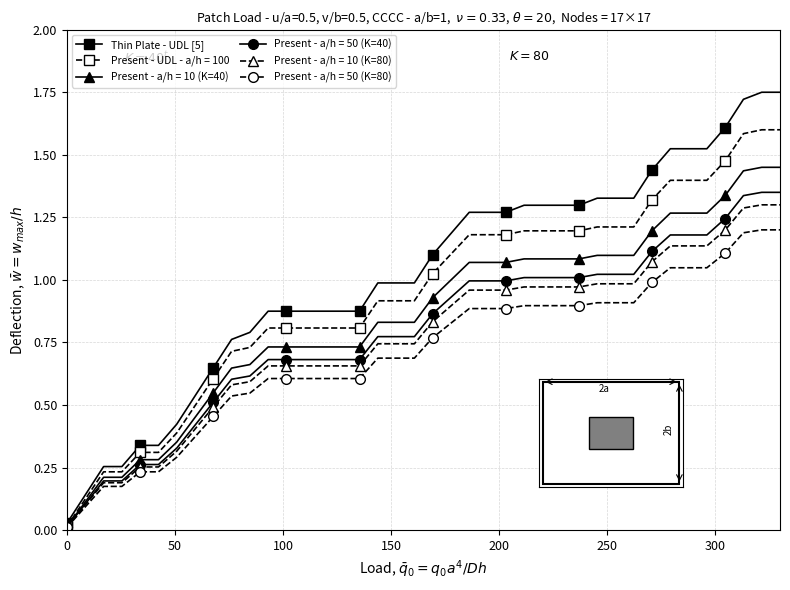

Which series has the largest total across all categories?

Thin Plate - UDL [5]